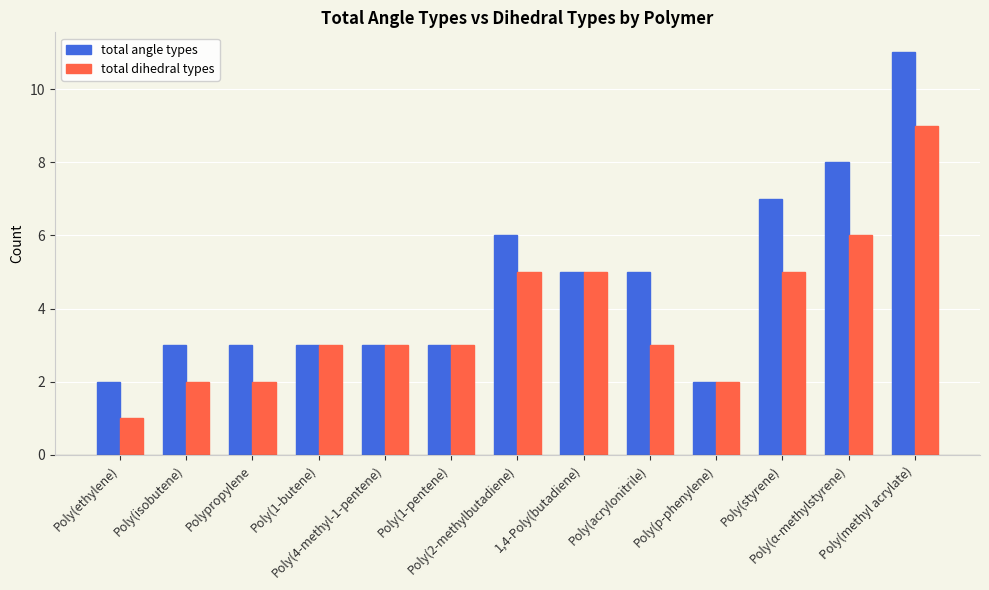

At how many categories does at least one series exceed 1?

13